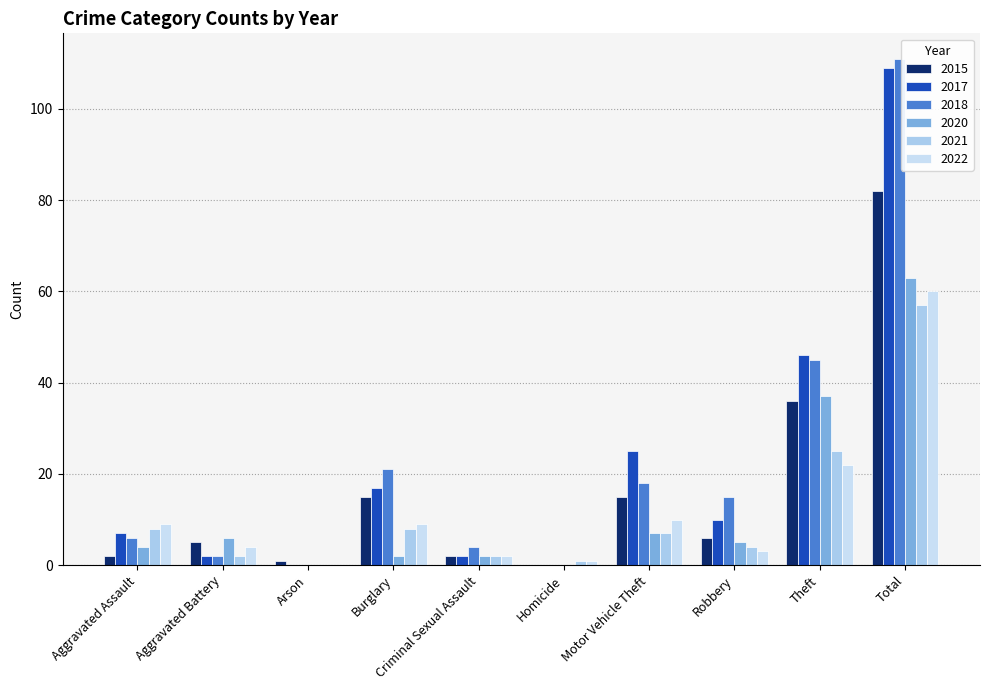

At how many categories does at least one series exceed 104?

1